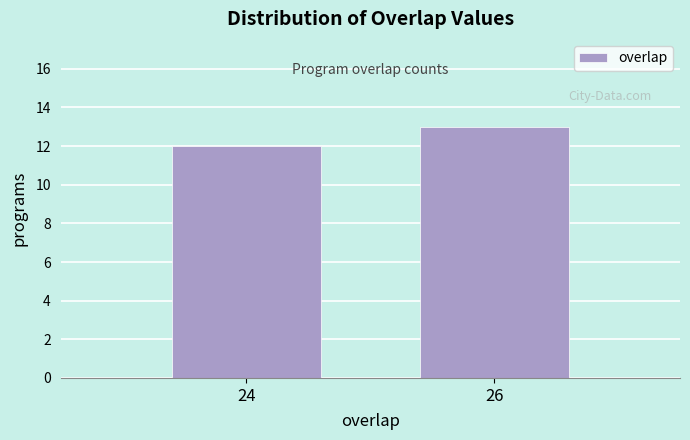

Reading left to right, list all the values displayed in this chart.

12	13